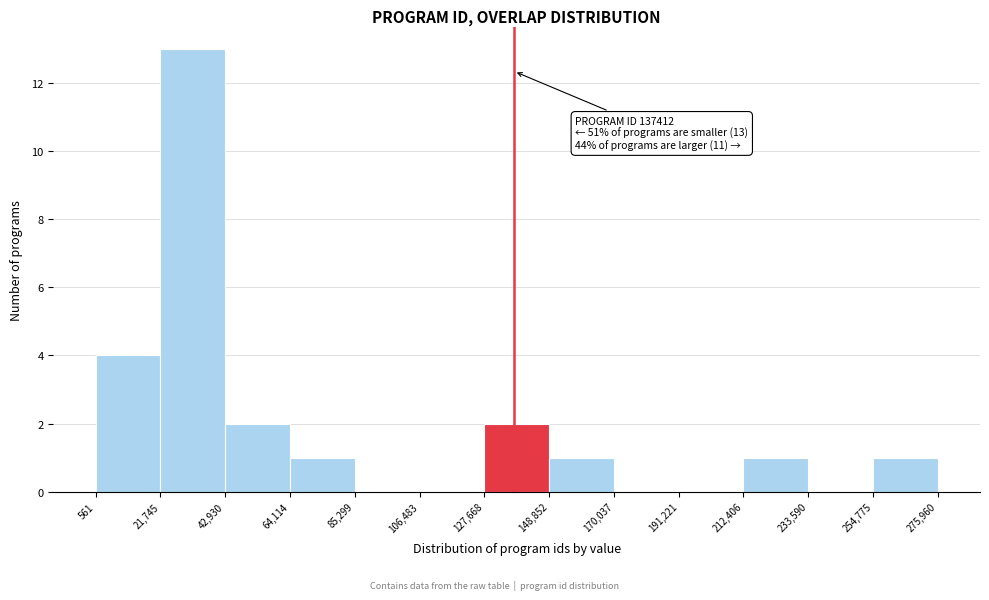

Which range on the x-axis has the tallest bar?

21,745 to 42,930